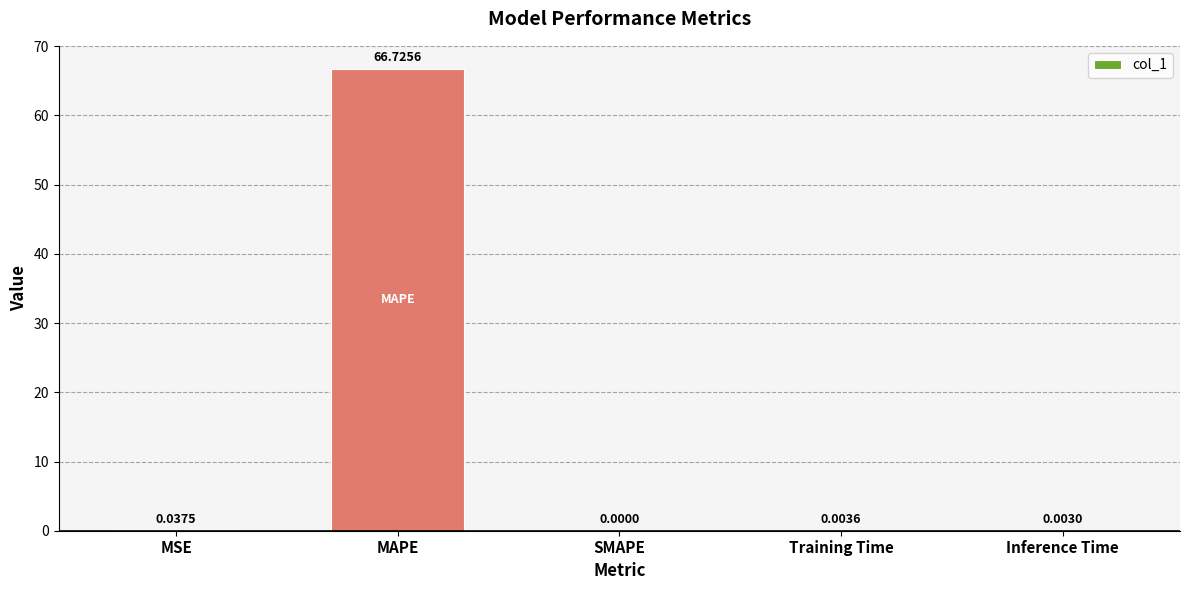

What is the sum of all values?

66.8